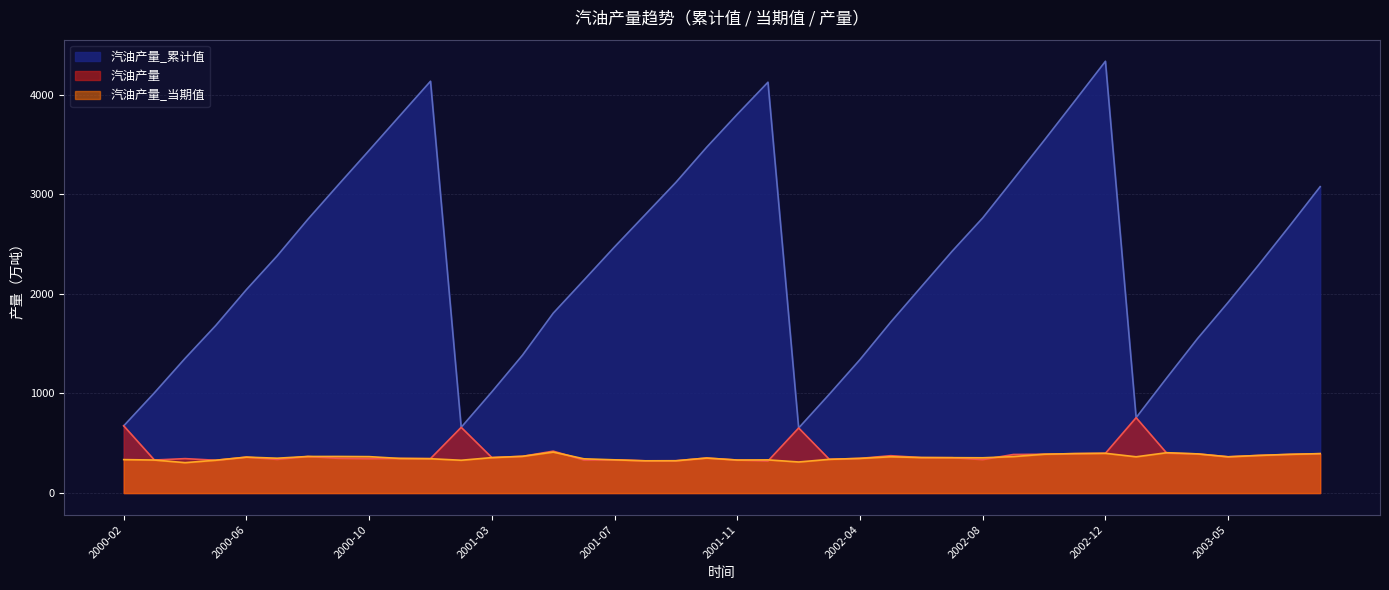

At which category does 汽油产量_当期值 reach its first local valley?

2000-04